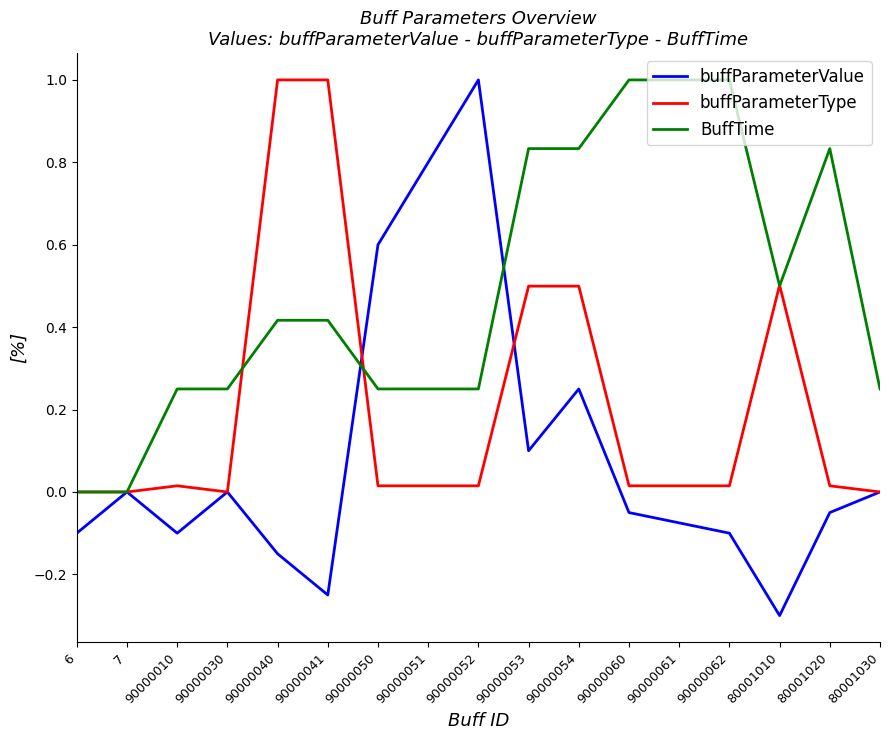

The BuffTime series shows 0.4 at 90000062. True or false?

False